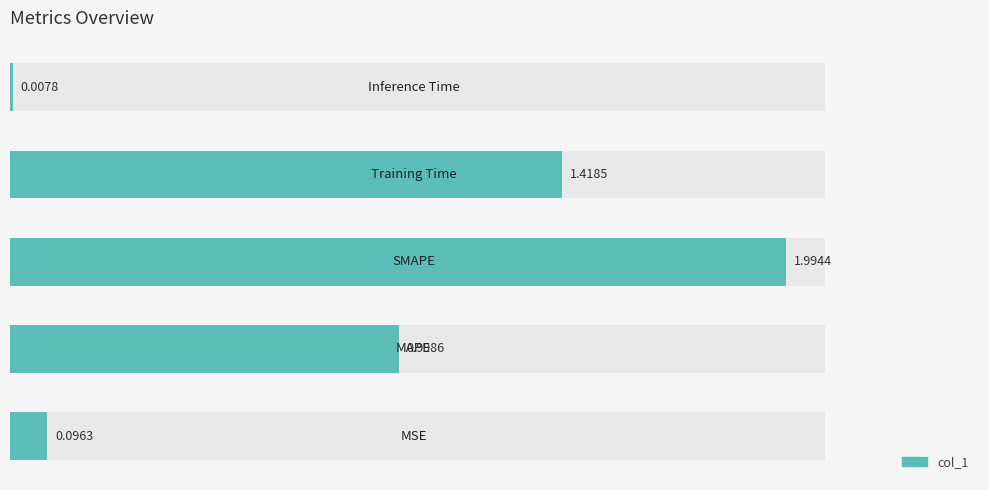

What is the change in value from 0 to 1?

+0.9